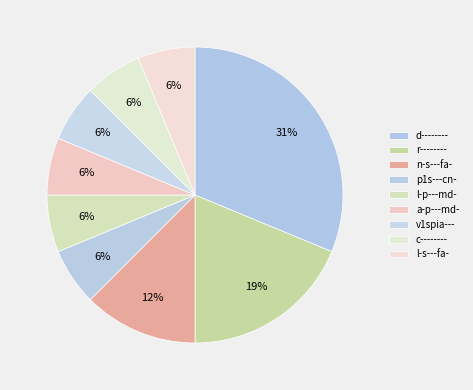

How many slices are in this pie chart?

9